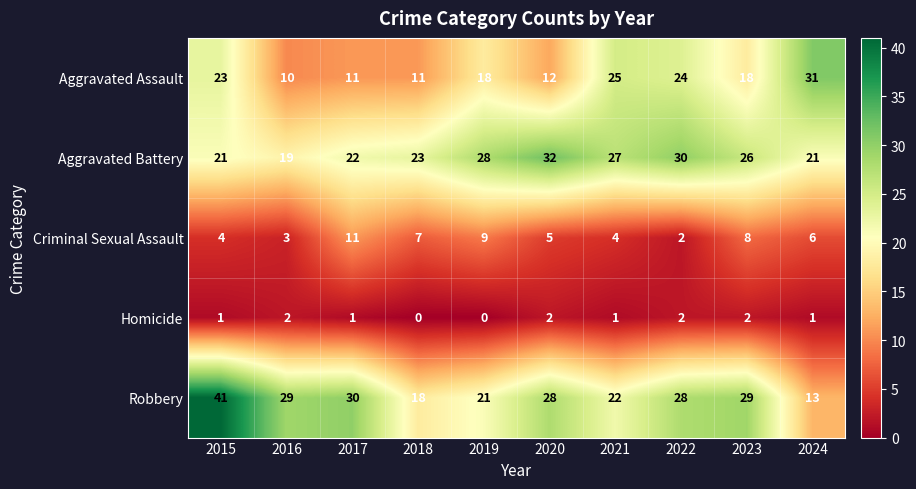

What is the sum of all Aggravated Battery values?

249